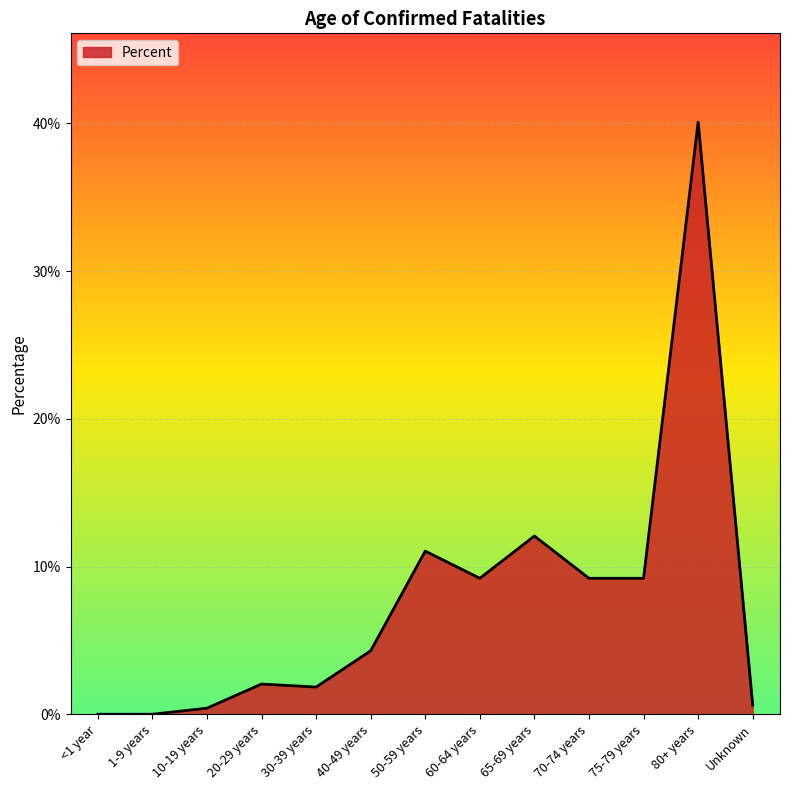

Rank the categories by value from highest to lowest.

80+ years, 65-69 years, 50-59 years, 60-64 years, 70-74 years, 75-79 years, 40-49 years, 20-29 years, 30-39 years, Unknown, 10-19 years, <1 year, 1-9 years